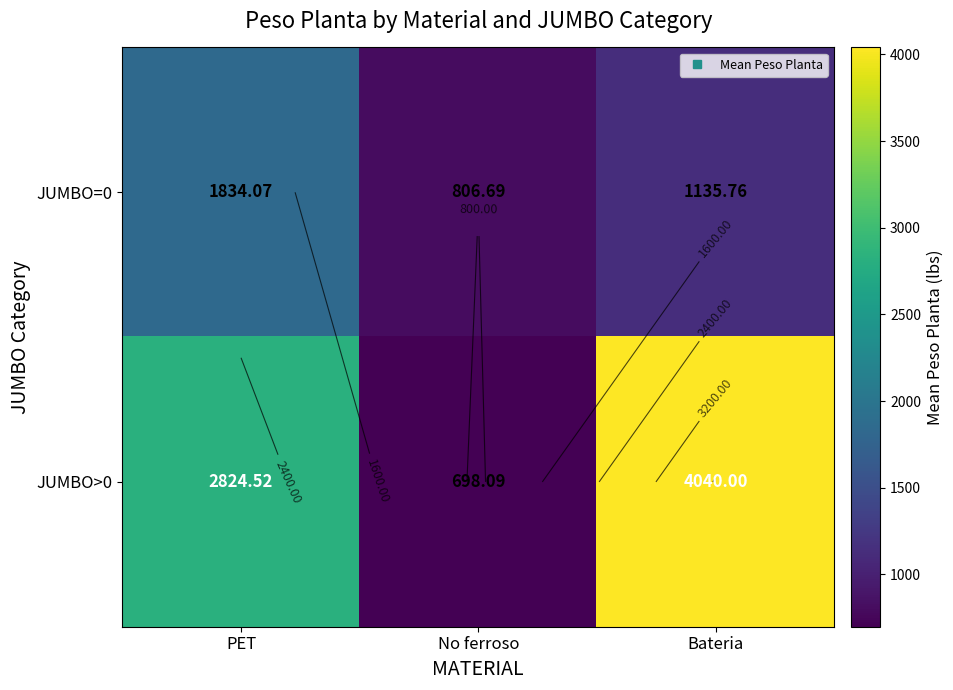

The JUMBO>0 series shows 698.1 at No ferroso. True or false?

True